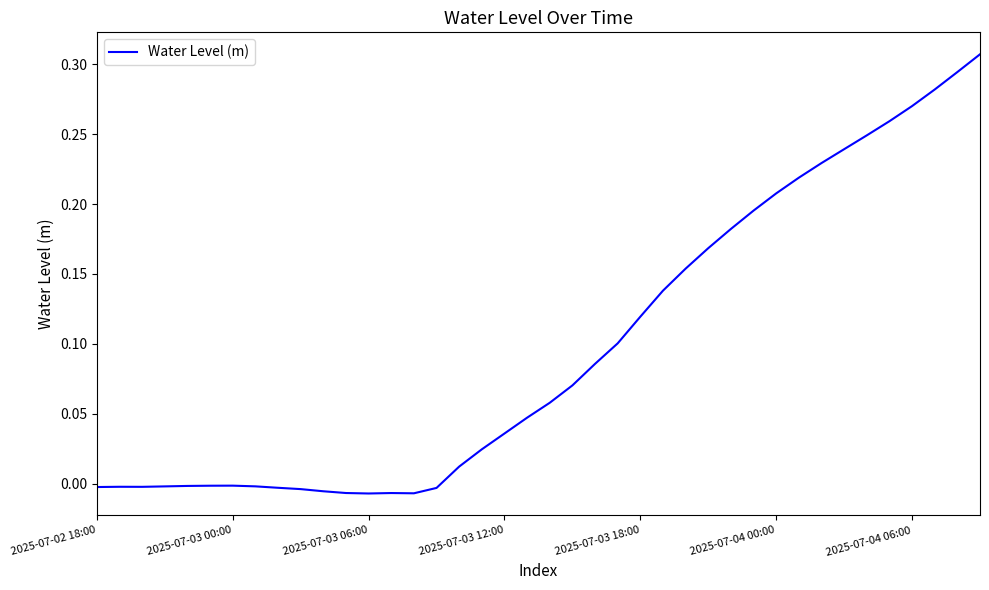

Where does the data first go above 0?

16